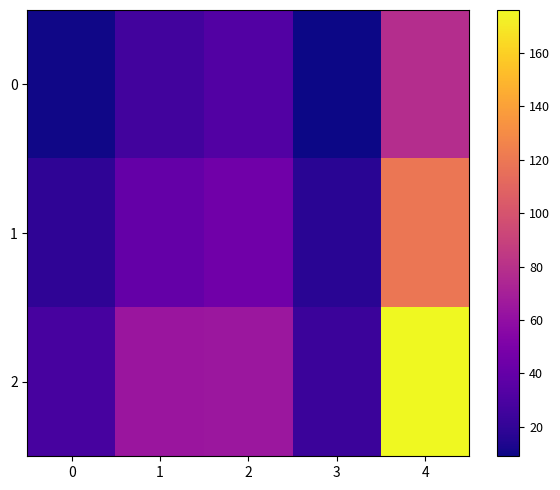

Which category has the lowest value across all series?

3